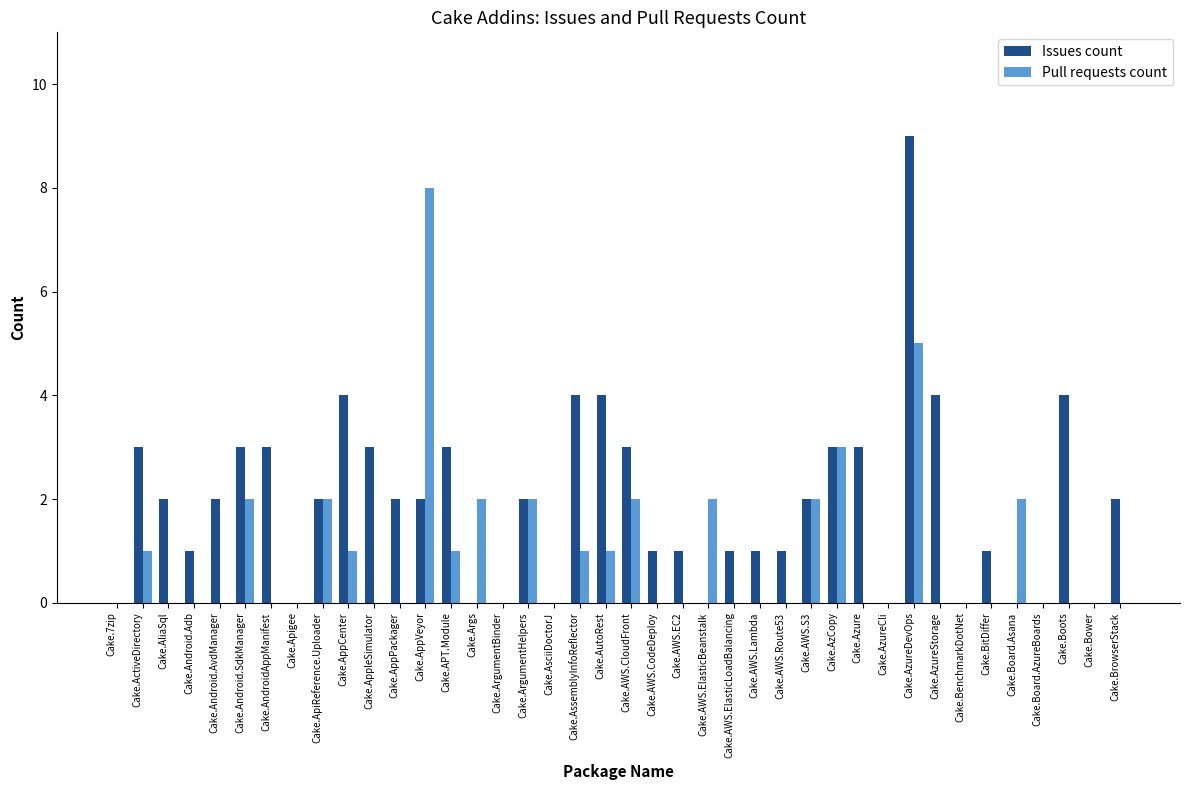

How many data points does each series have?

40